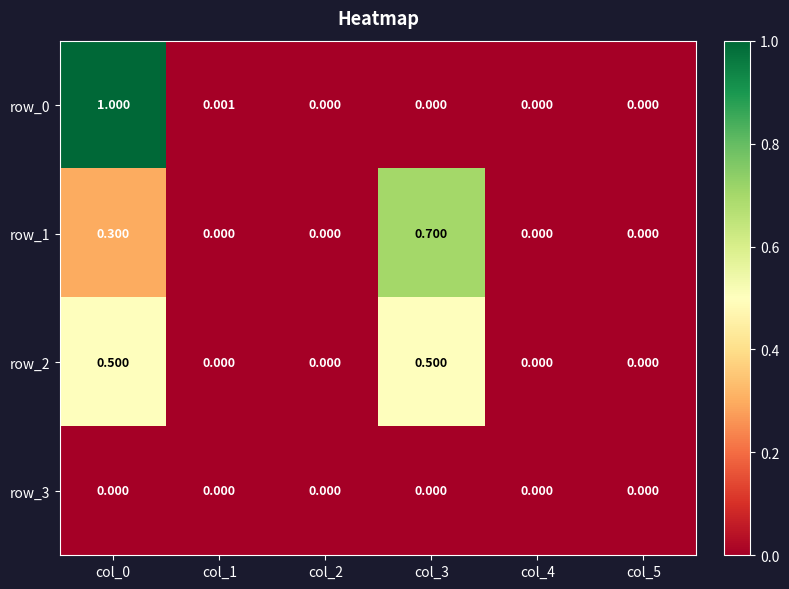

Rank the categories by row_0 value from lowest to highest.

col_2, col_3, col_4, col_5, col_1, col_0